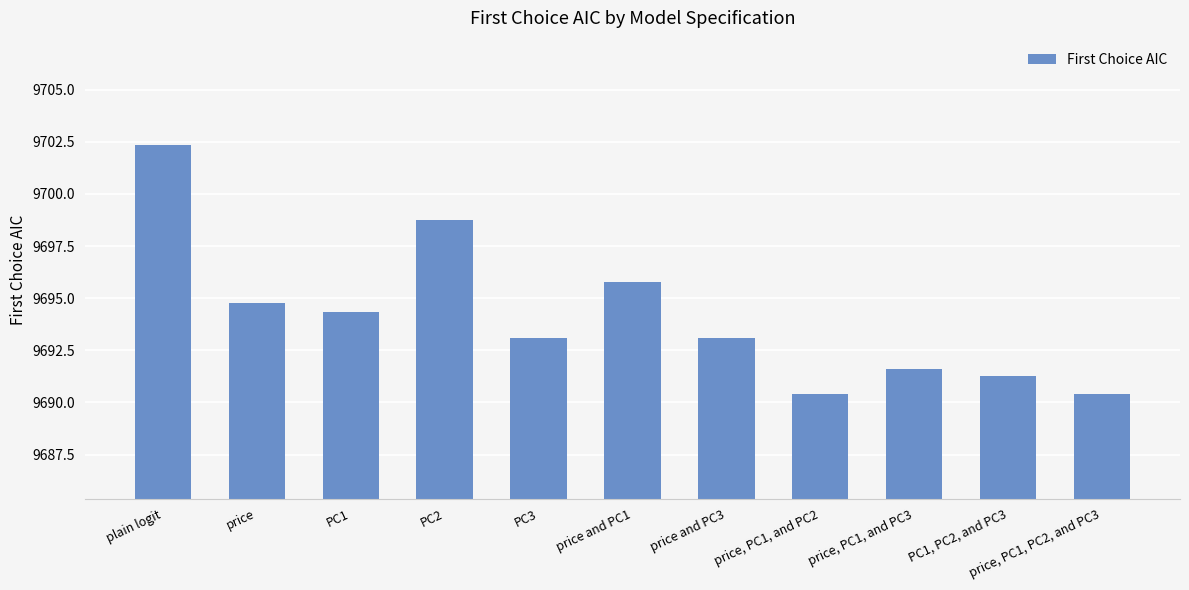

What is the difference between the values at PC3 and PC1, PC2, and PC3?

1.8